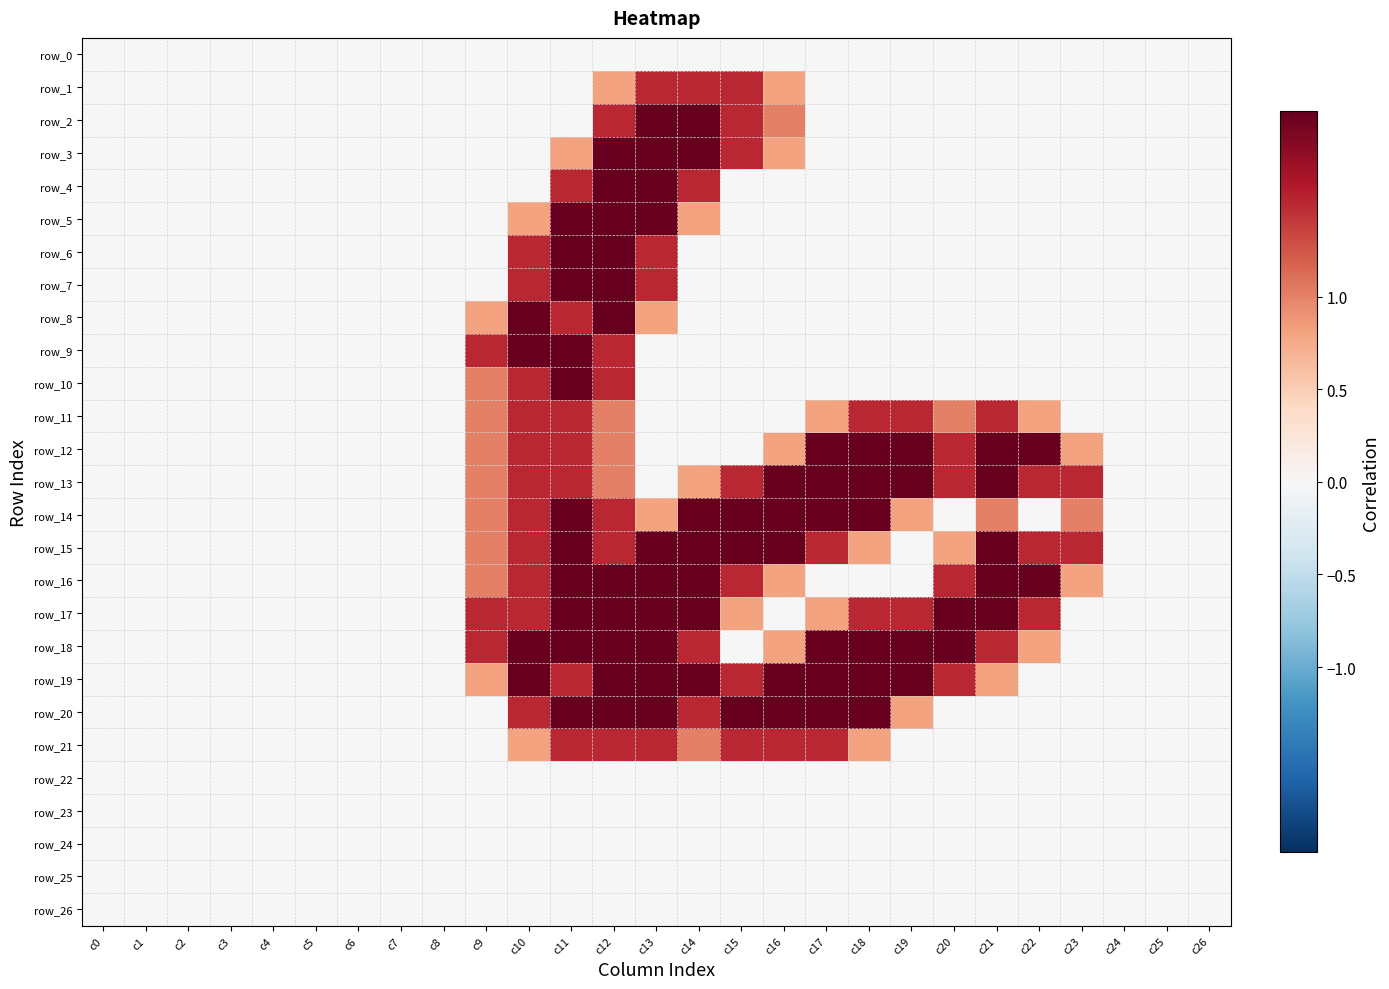

What is the difference between the highest and lowest values at c10?

2.0